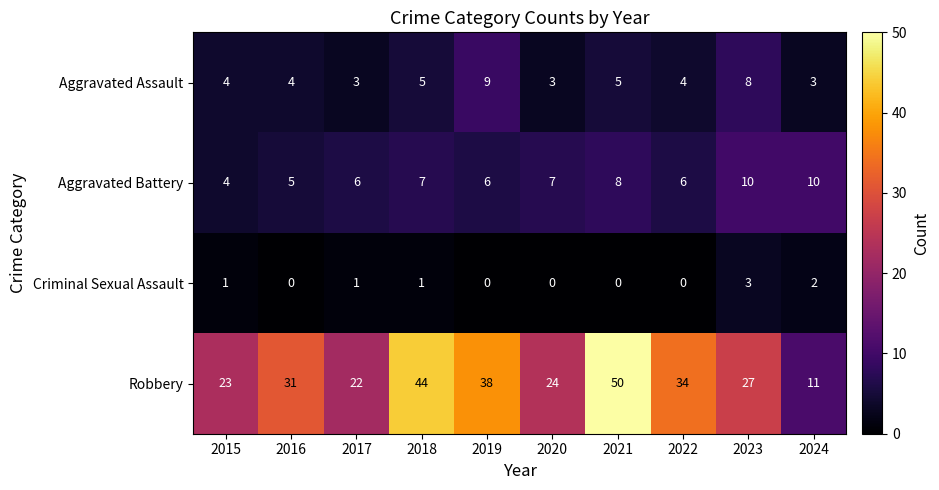

At 2020, list the series in order from largest to smallest.

Robbery, Aggravated Battery, Aggravated Assault, Criminal Sexual Assault